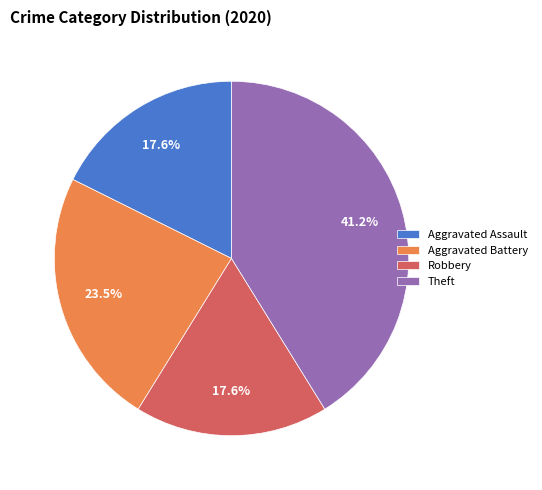

Which category has the biggest portion of the pie?

Theft